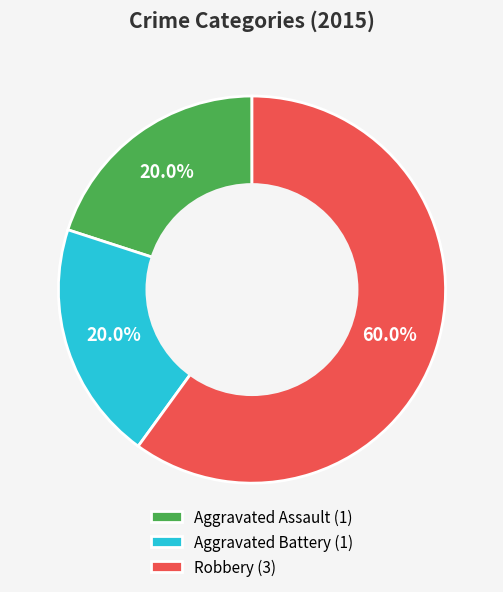

Approximately how many times larger is the value at Robbery (3) compared to Aggravated Assault (1)?

3.0